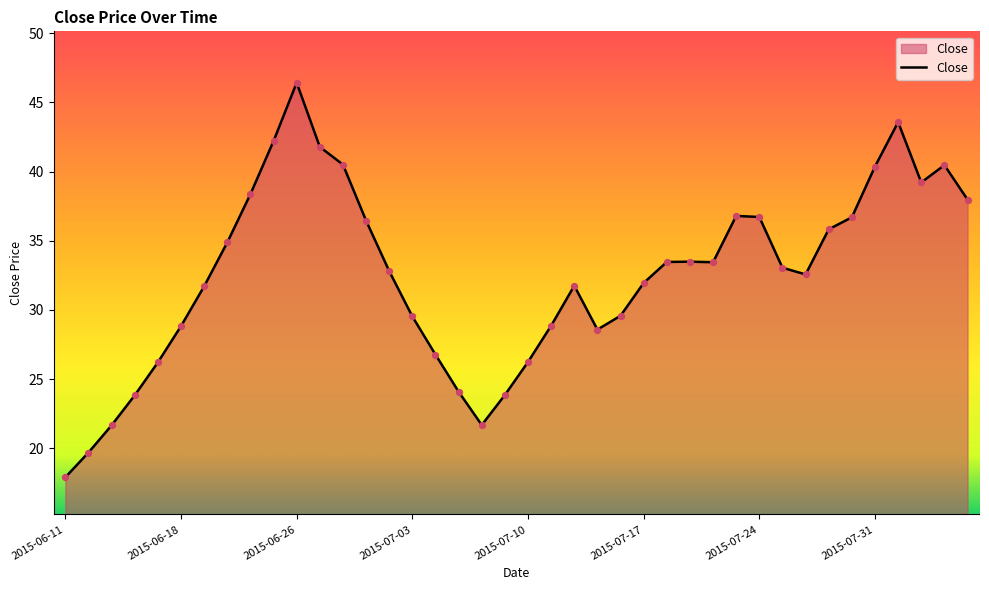

What is the smallest value displayed?

17.9